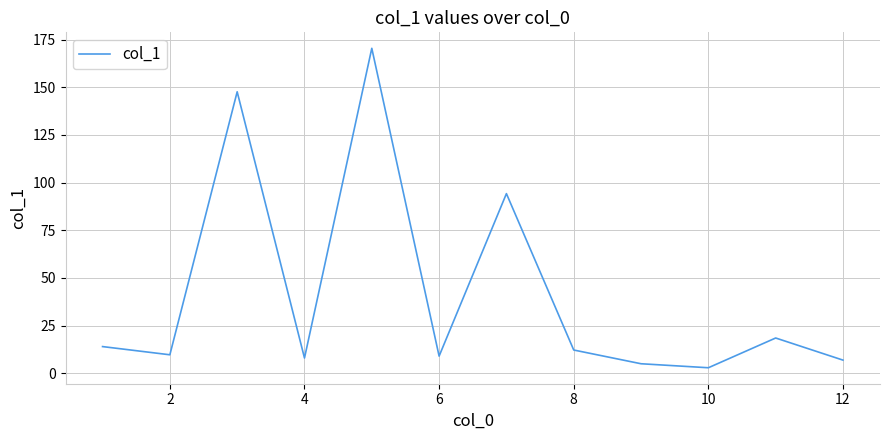

What is the greatest value displayed?

170.4